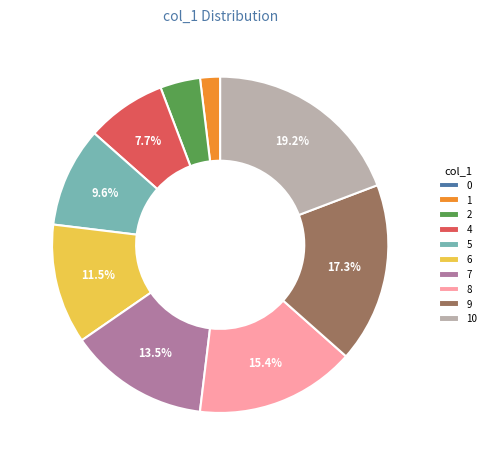

What is the total percentage of 5 and 9?

26.9%